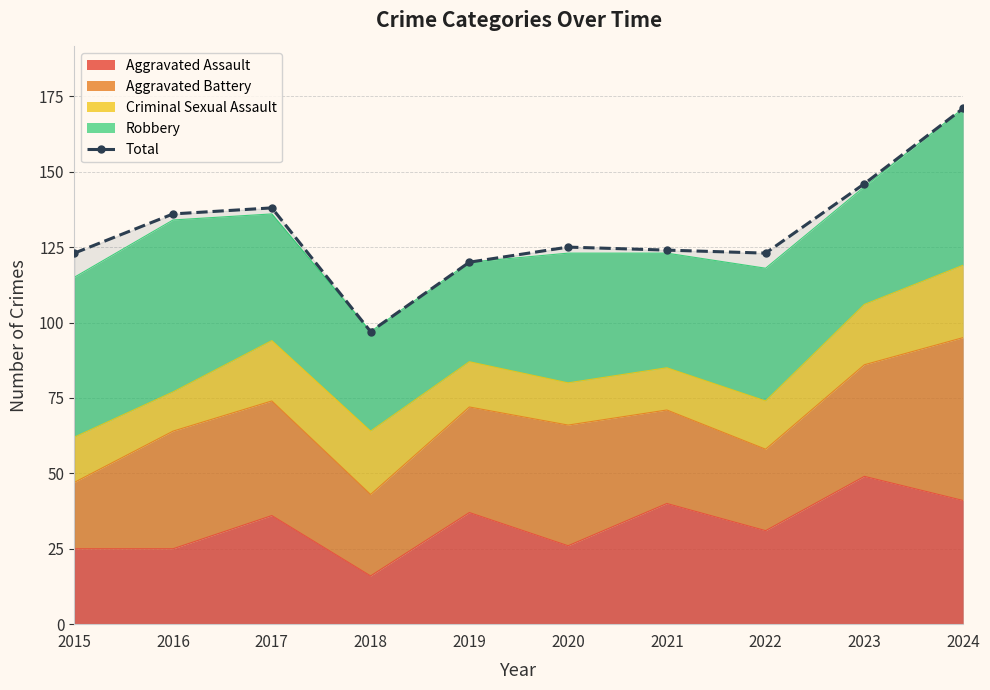

At which category does the chart reach its minimum across all series?

2018